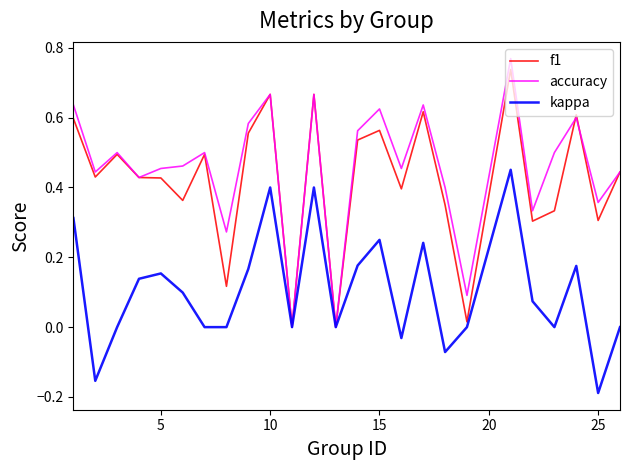

Which series has the widest spread of values?

accuracy